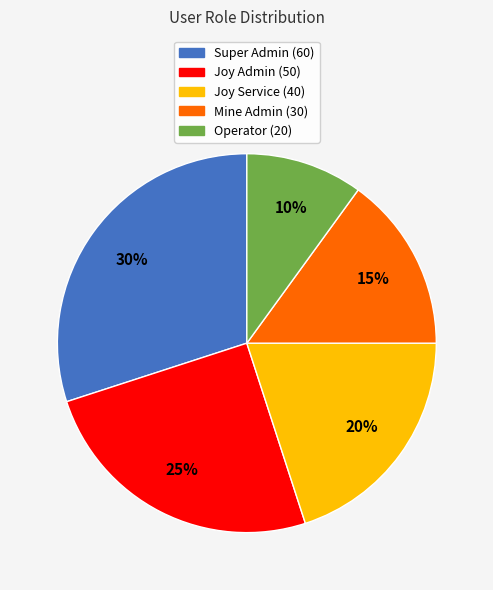

The Super Admin (60) slice represents 30% of the pie. True or false?

True